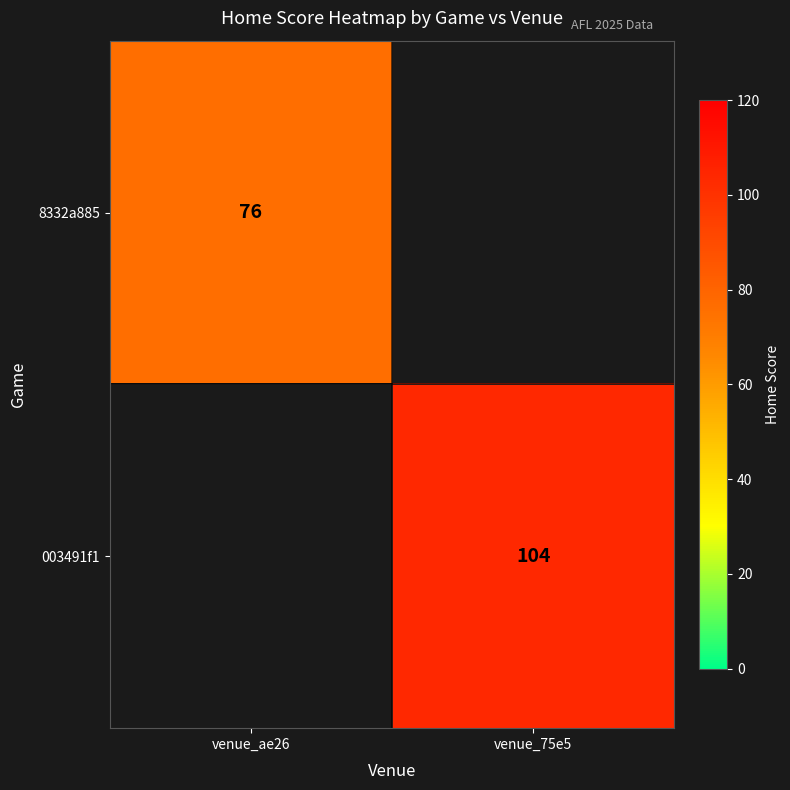

The value of 003491f1 at venue_75e5 is 104. True or false?

True